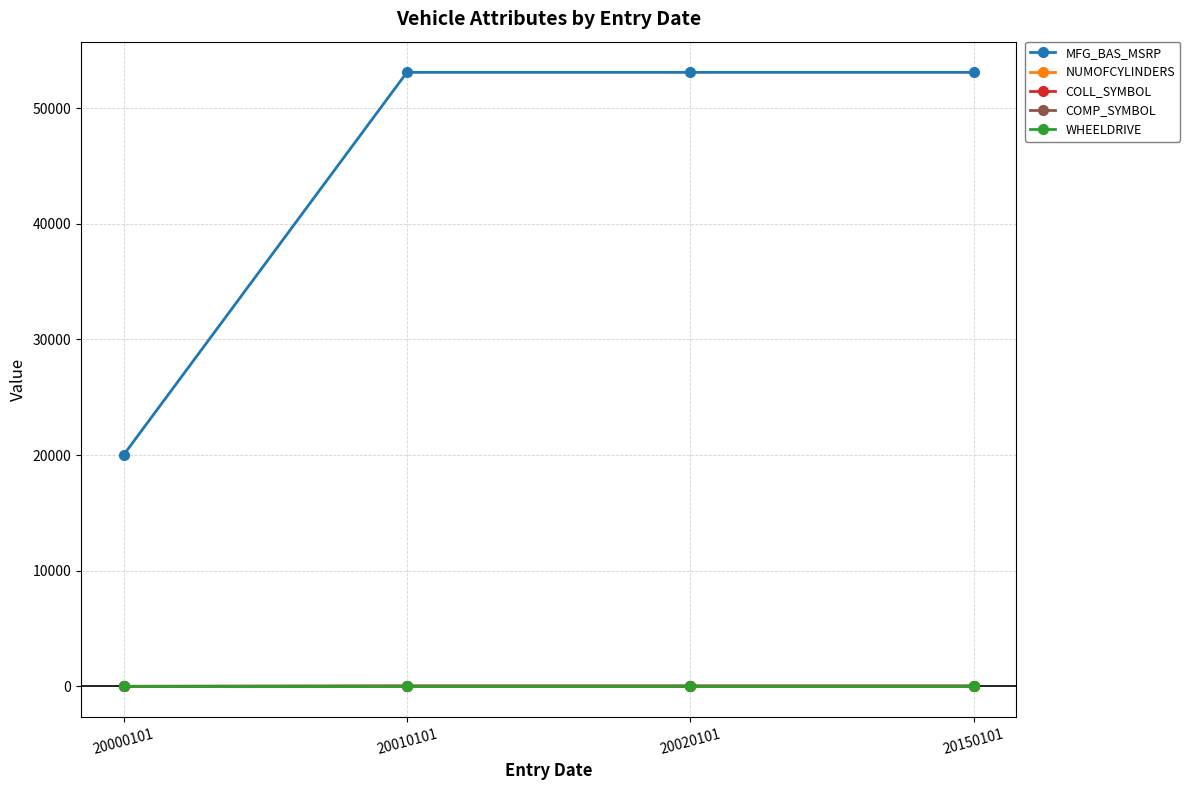

What is the maximum value shown in the chart?

53080